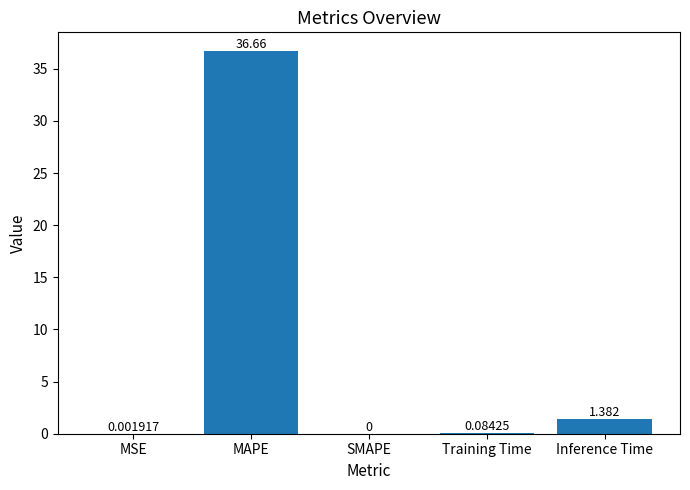

Count the number of categories in the chart.

5